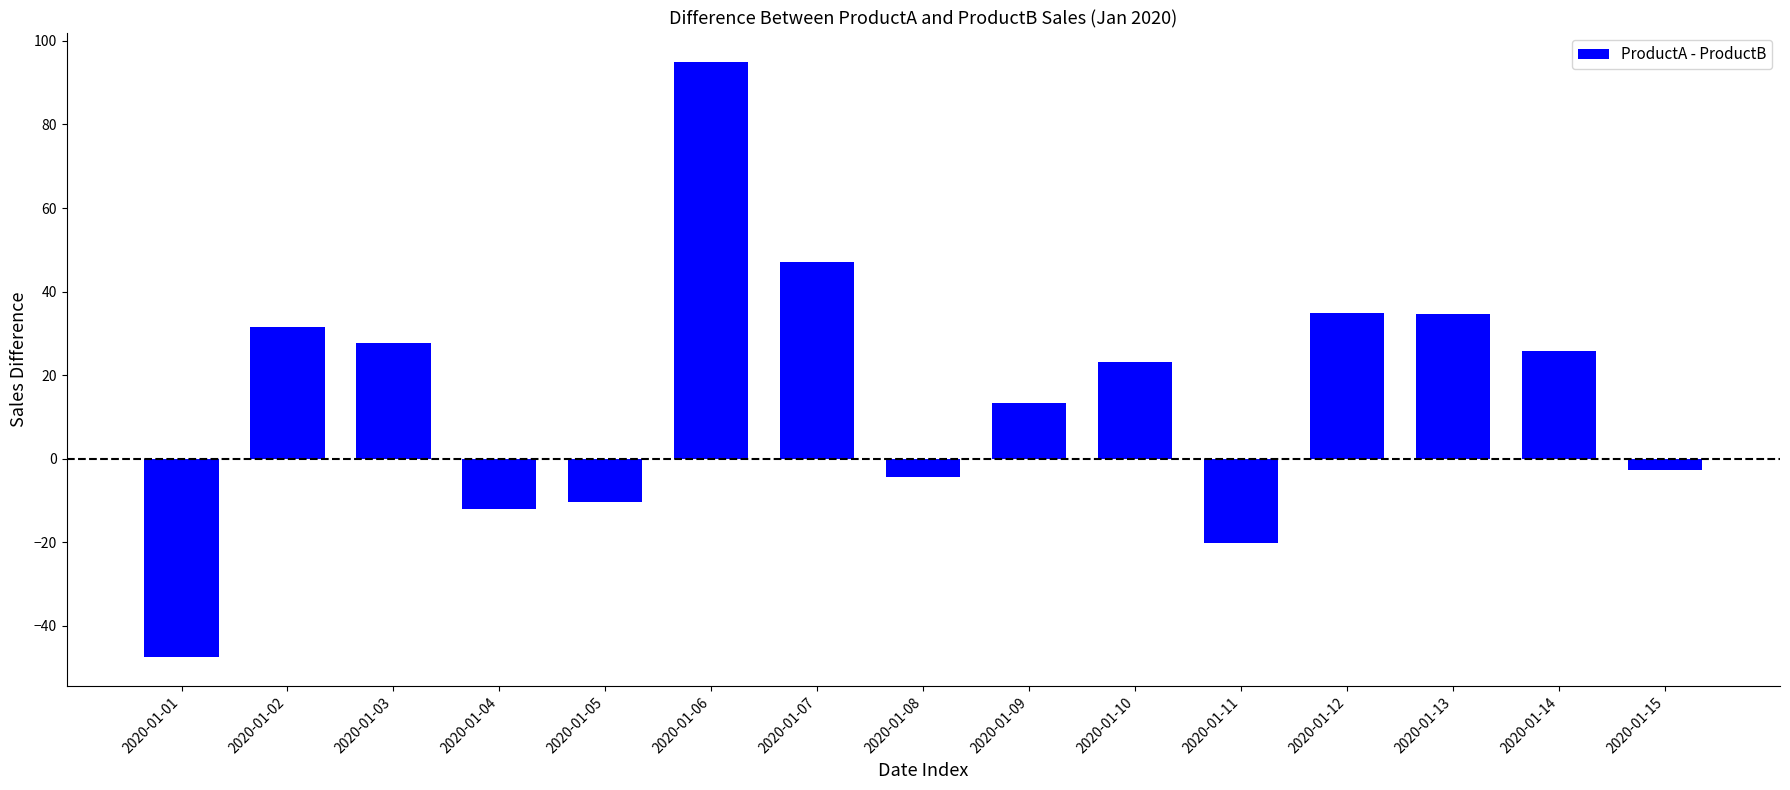

How many data points does each series have?

15